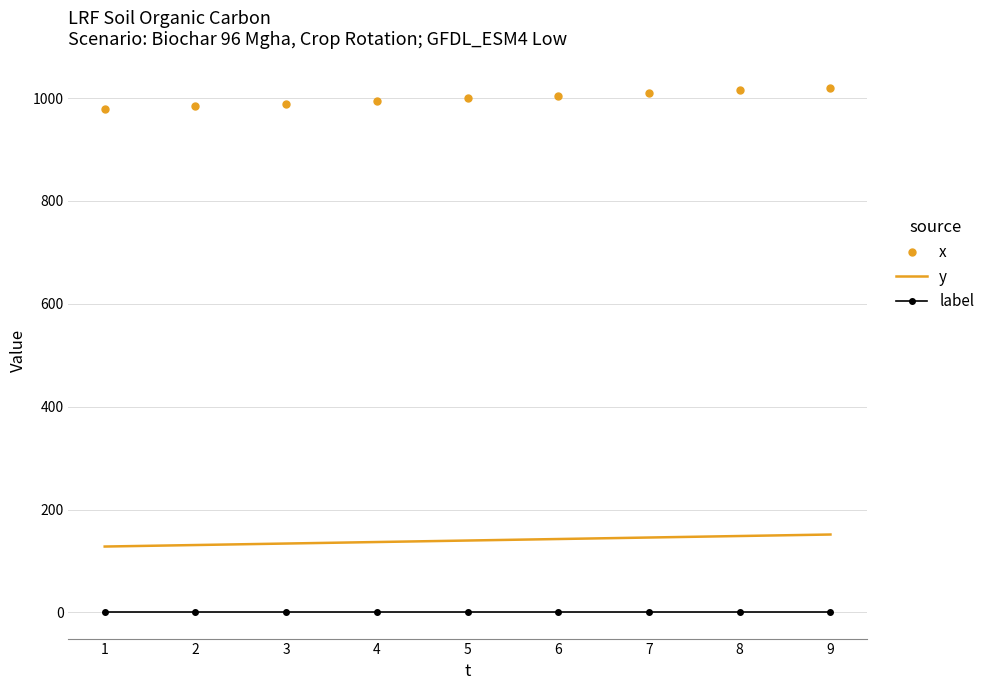

What is the minimum value for x?

978.6